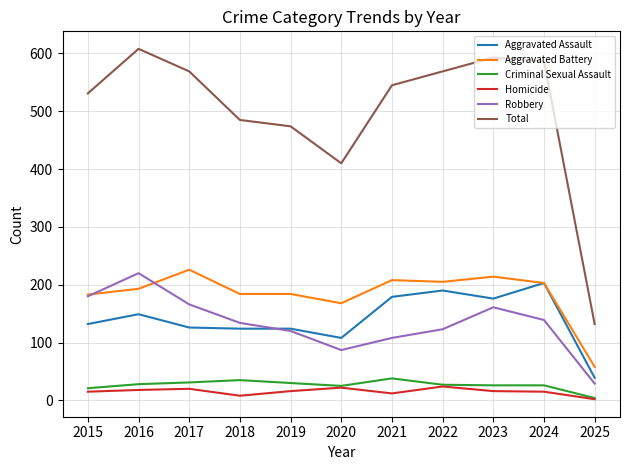

True or false: Aggravated Battery has a value of 203 at 2024.

True